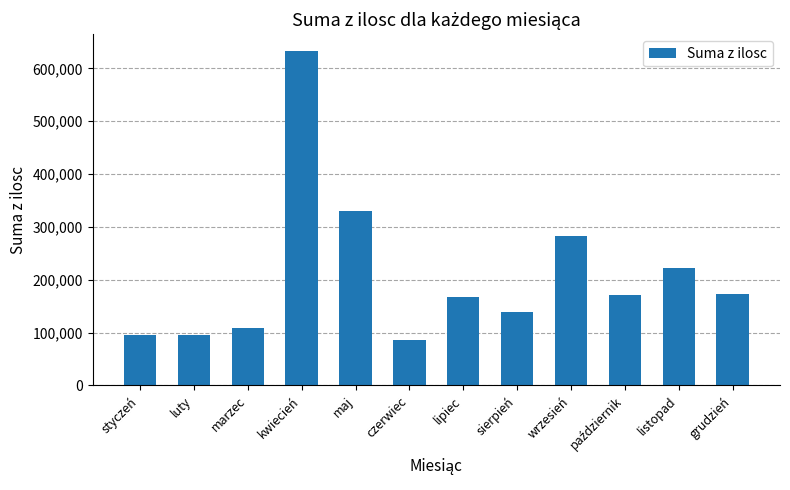

What is the sum of all values?

2501291